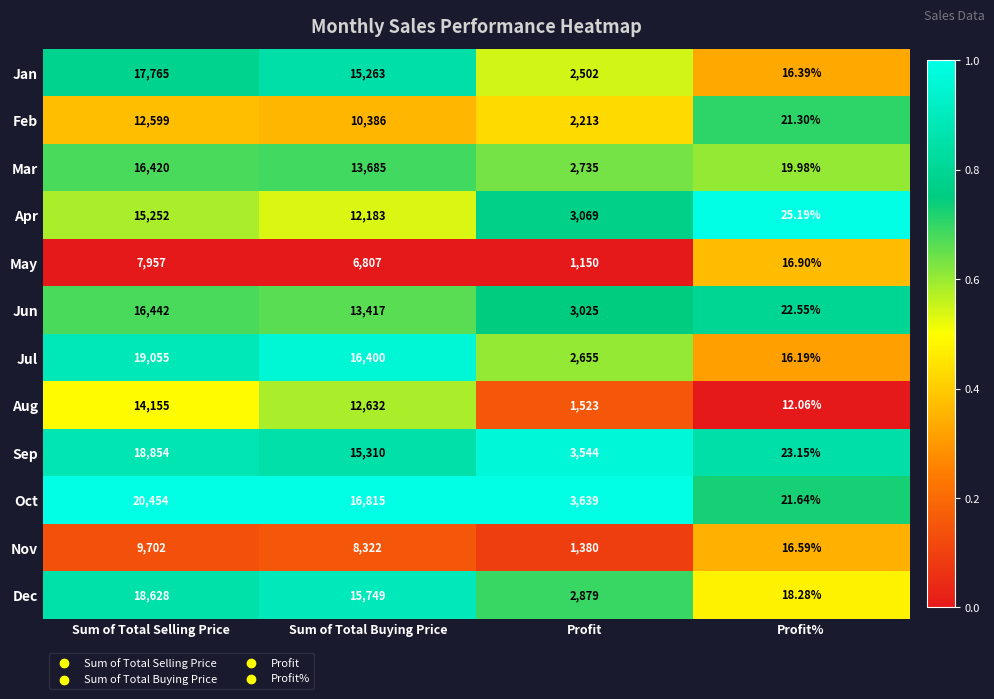

Which series has the largest total across all categories?

Oct